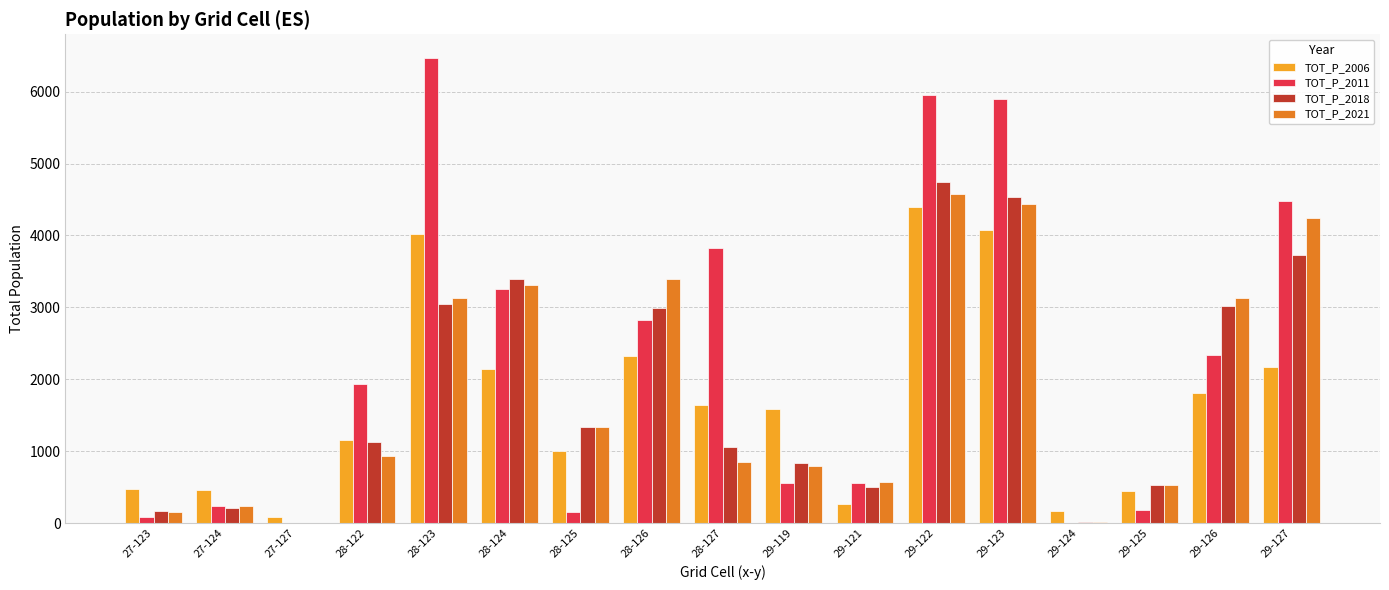

Is the value of TOT_P_2011 at 29-119 greater than the value of TOT_P_2018 at 27-127?

Yes